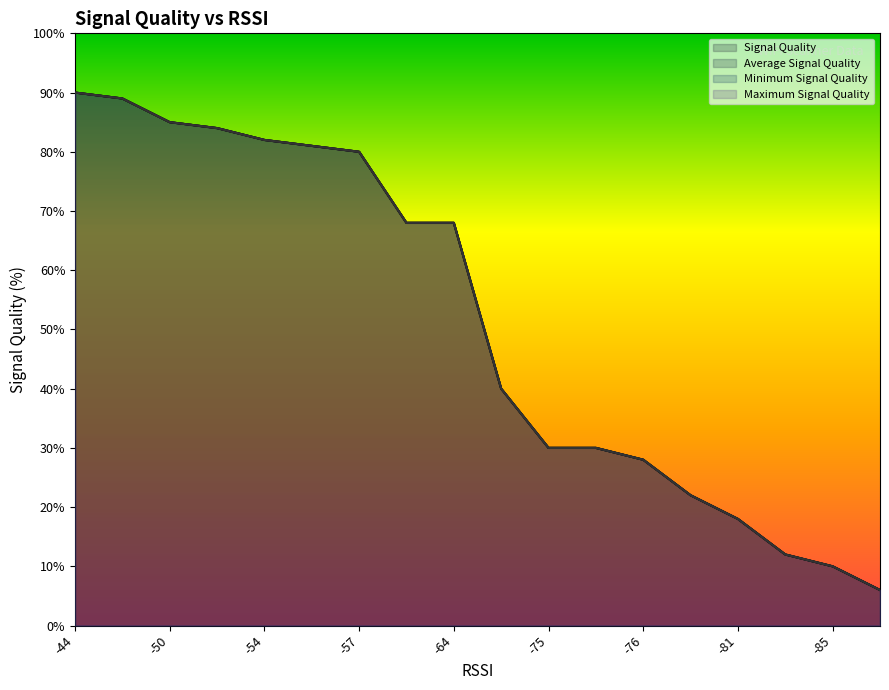

True or false: Minimum Signal Quality and Maximum Signal Quality intersect in this chart.

False